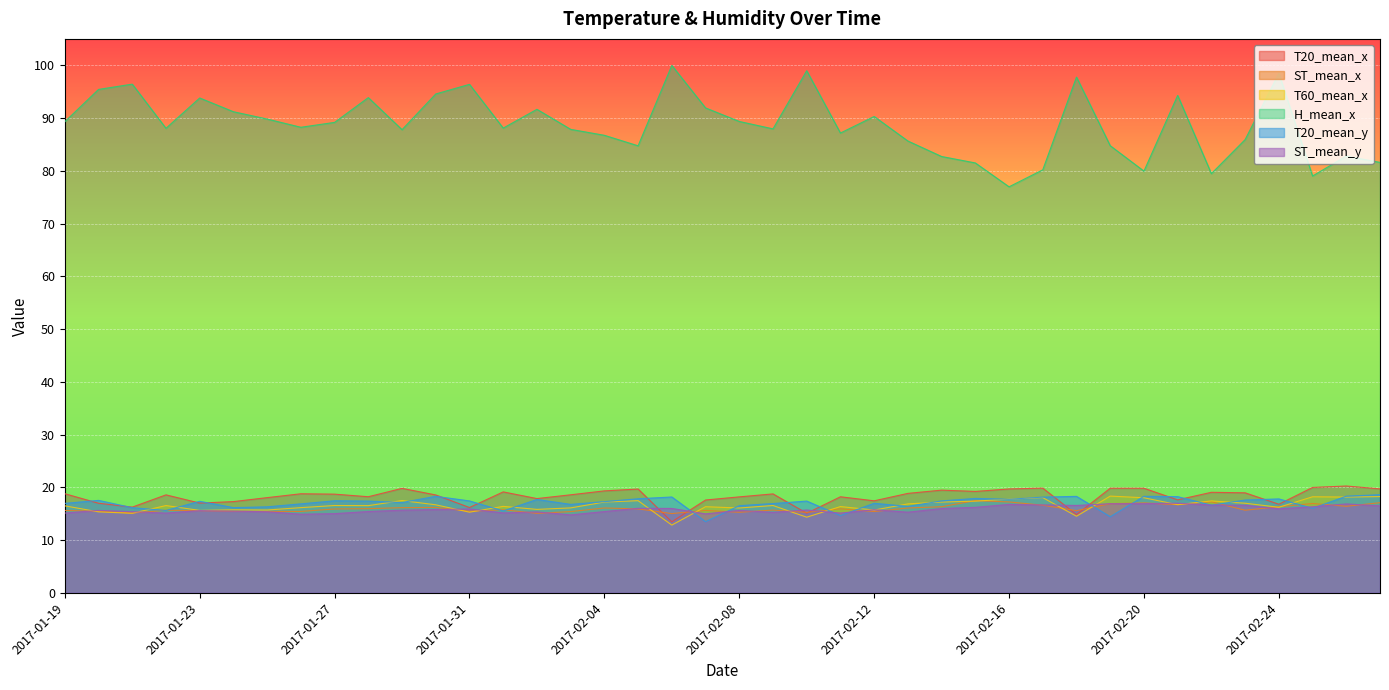

Is the value of ST_mean_y at 2017-02-12 greater than the value of T60_mean_x at 2017-02-22?

No